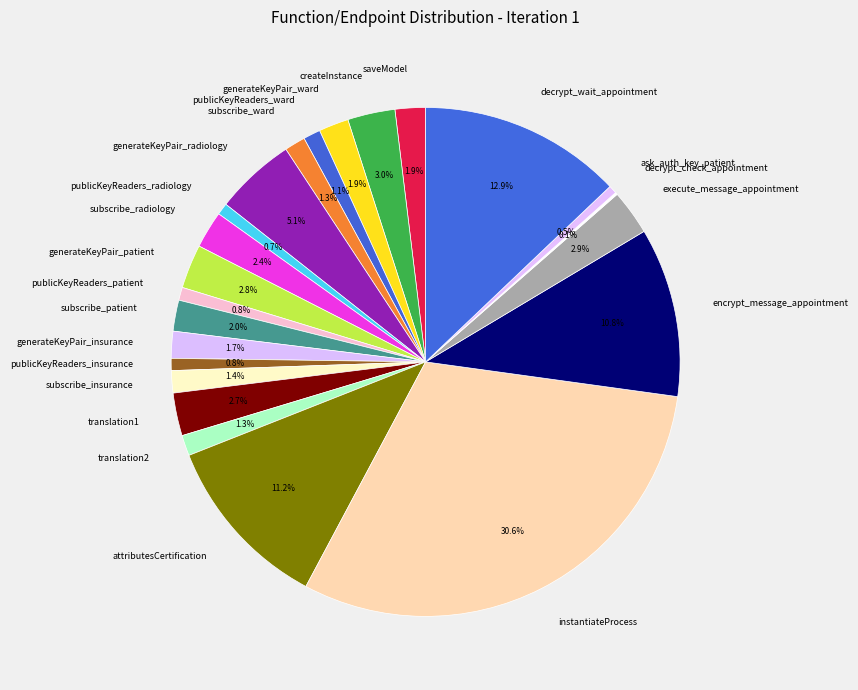

To the nearest percent, what is the average slice percentage?

4%